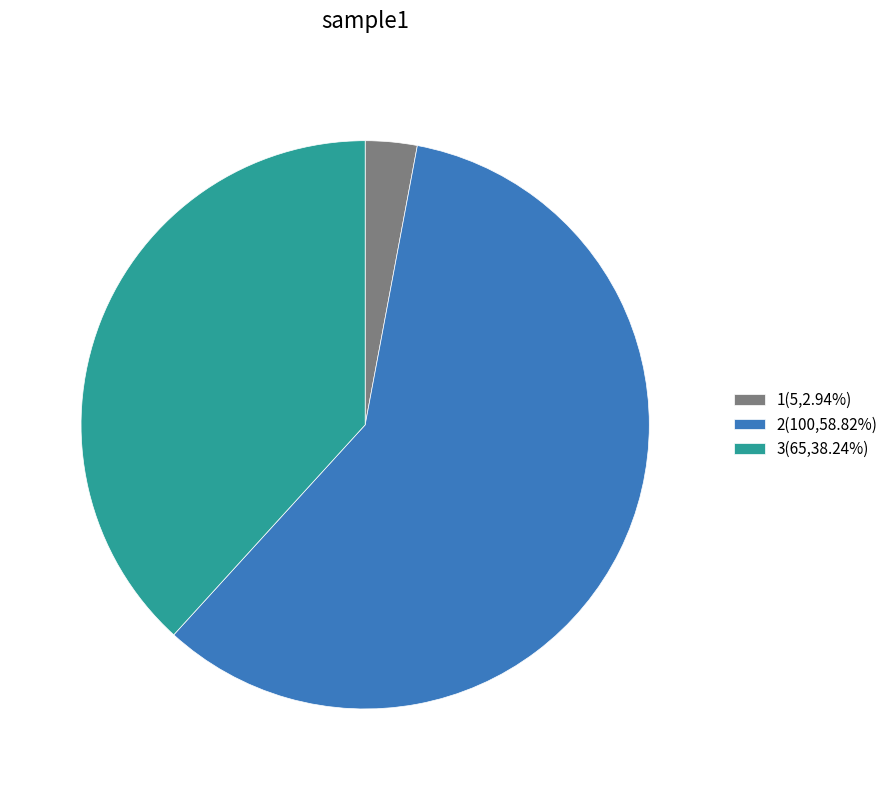

Which slice is the smallest?

1